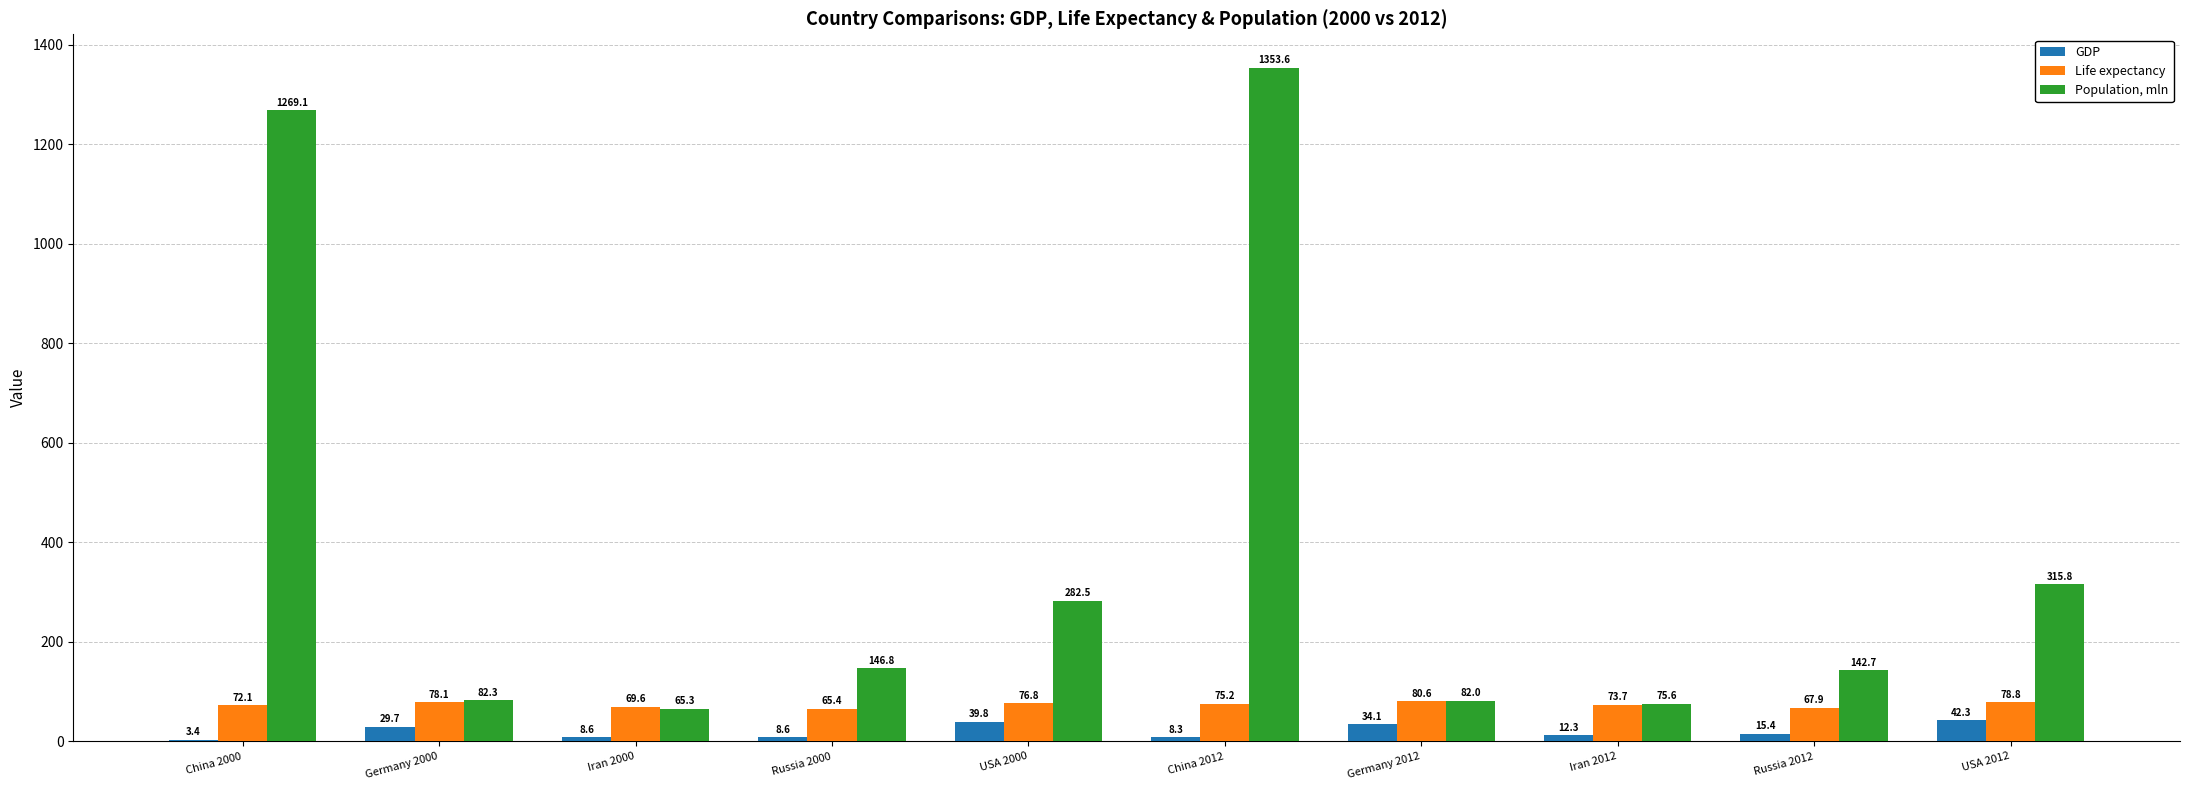

Are the bars grouped side by side (vs. stacked)?

Yes